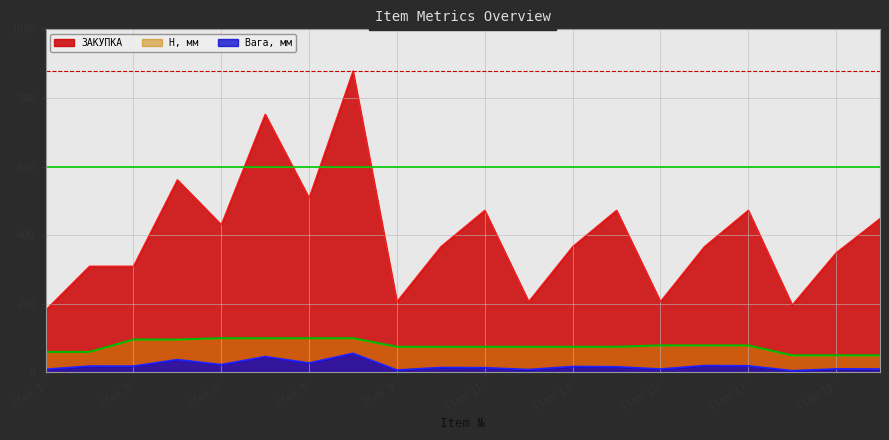

The value of Вага, мм at 6 is 46.4. True or false?

True